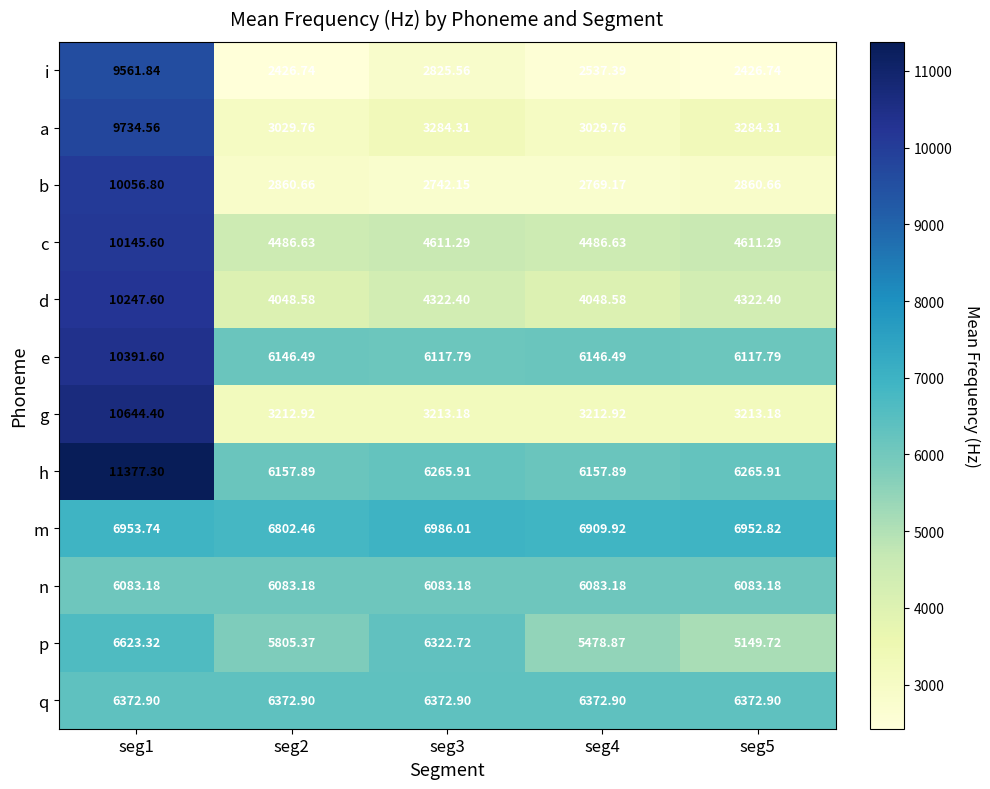

Is the value of b at seg4 greater than the value of m at seg2?

No